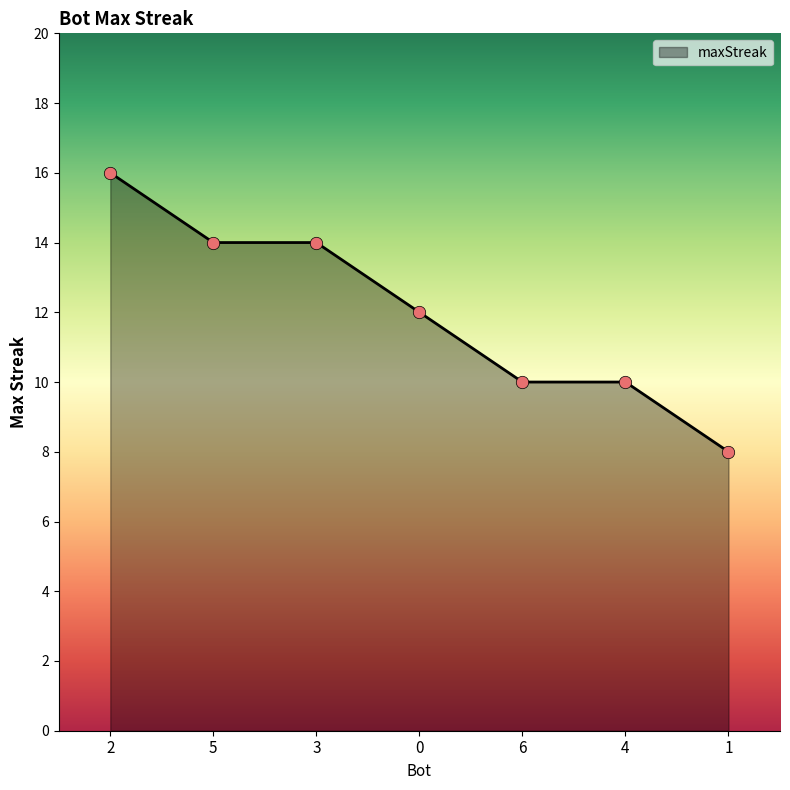

Which has a higher value, 1 or 5?

5